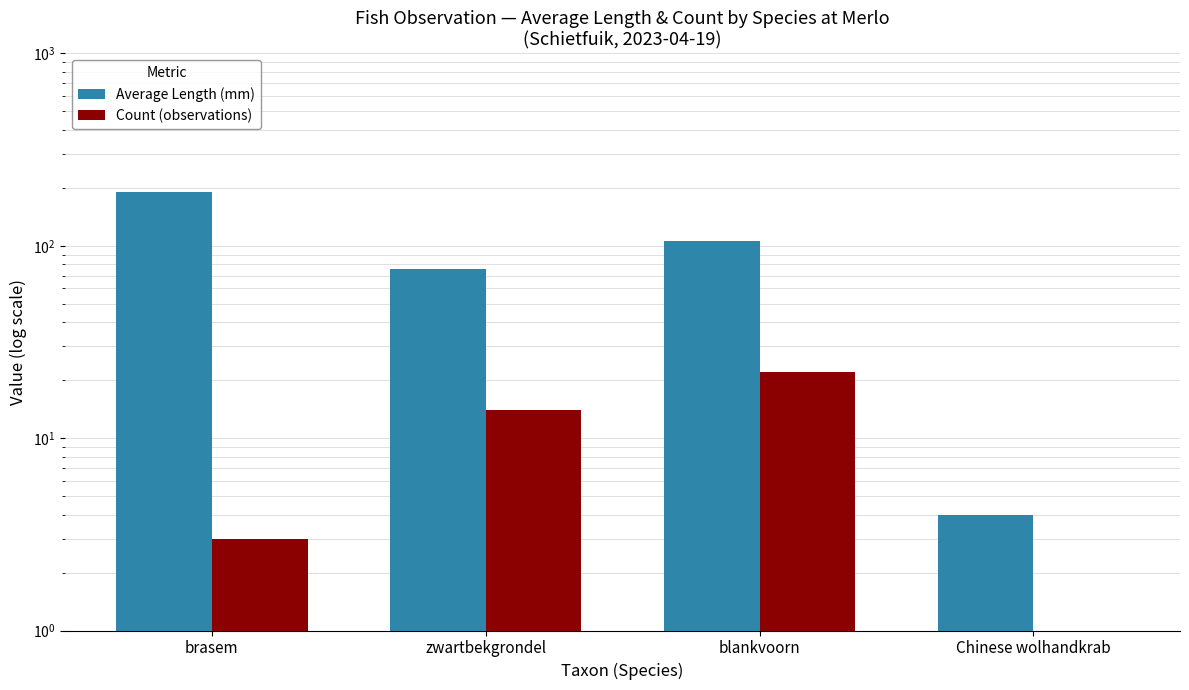

How many values in the Count (observations) series are below 14?

2